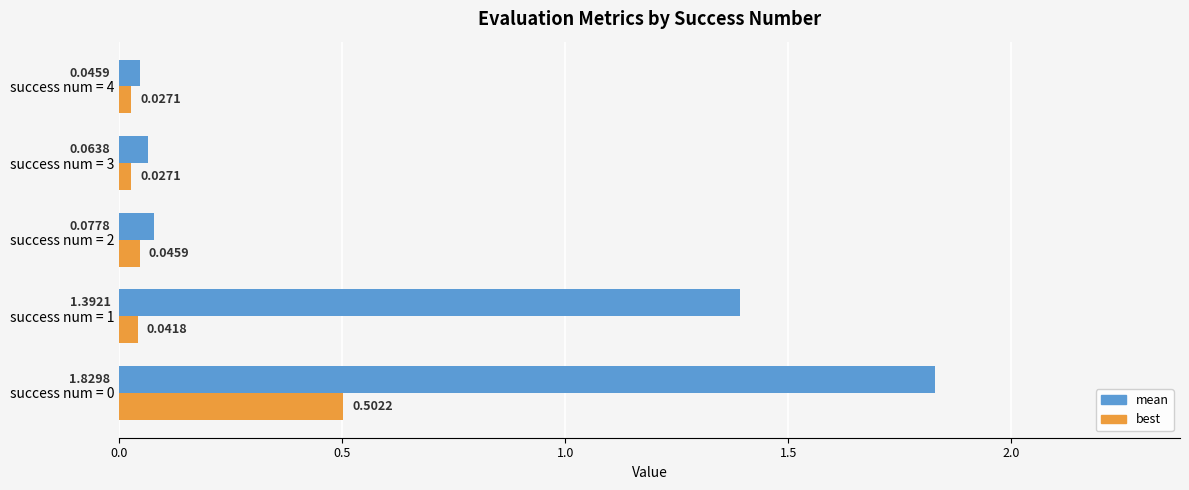

What is the difference between the mean values at success num = 1 and success num = 2?

1.3